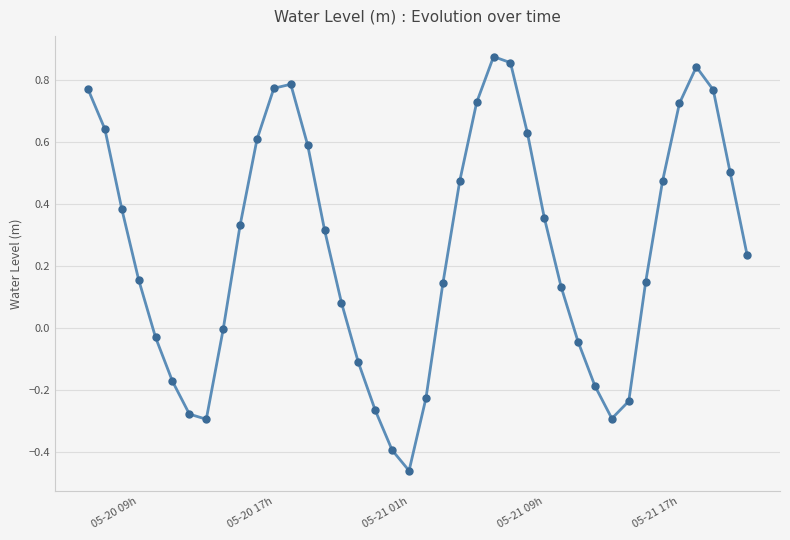

How many interior local valleys (lower than both neighbors) does the data have?

3